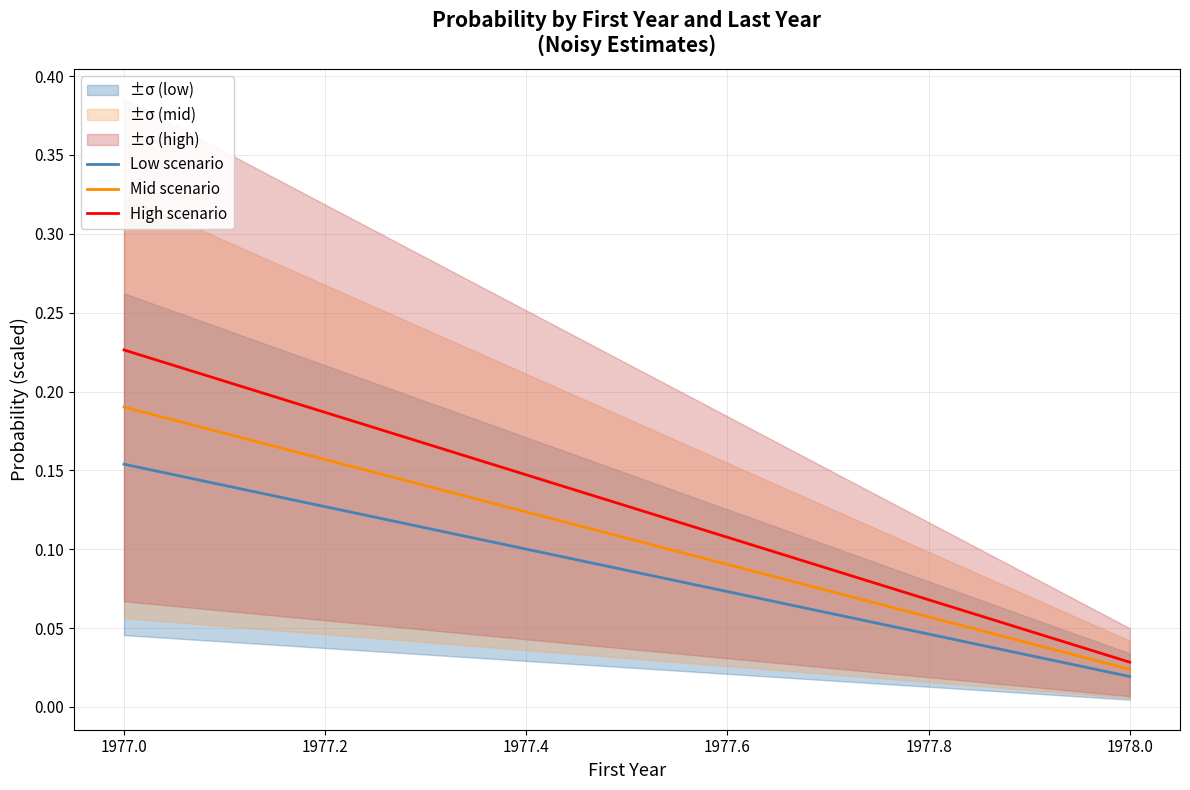

Rank the series by their maximum value, from highest to lowest.

High scenario, Mid scenario, Low scenario